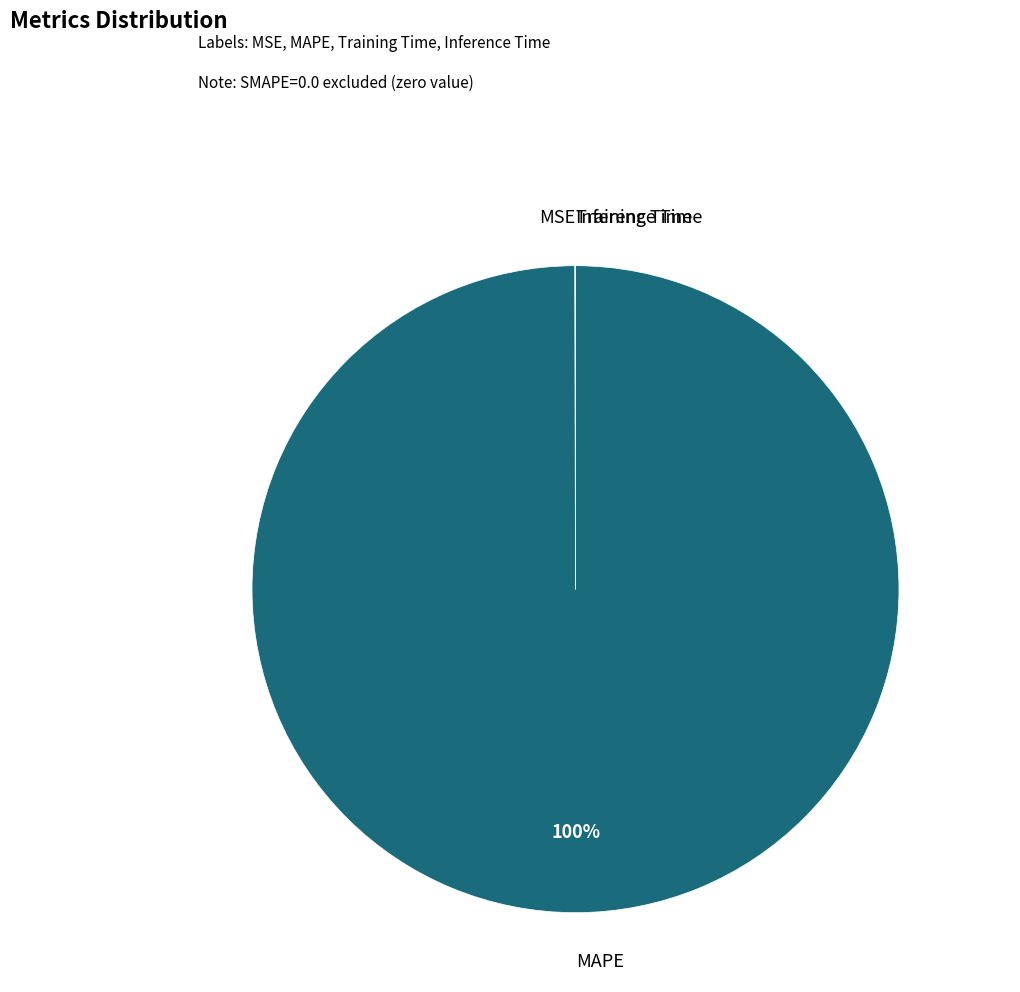

To the nearest percent, what is the difference between the largest and smallest slice percentages?

100%